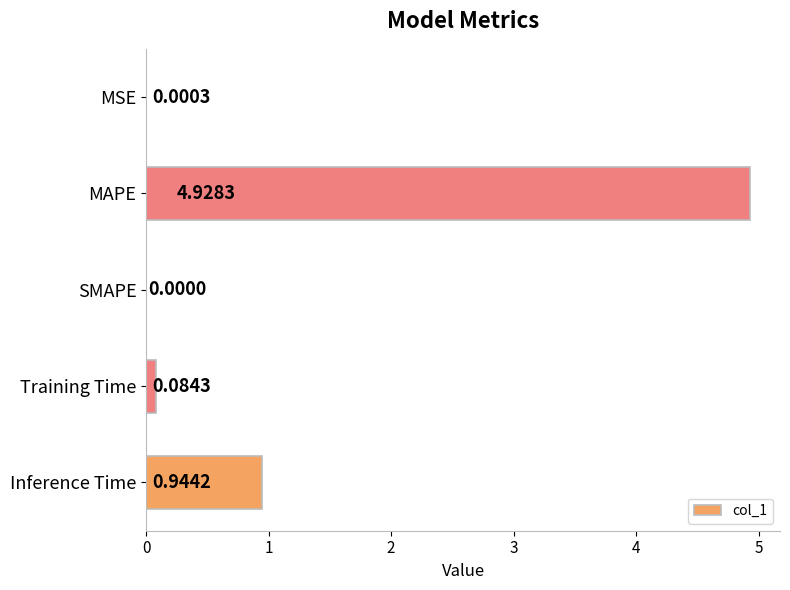

How many distinct data groups are displayed?

1